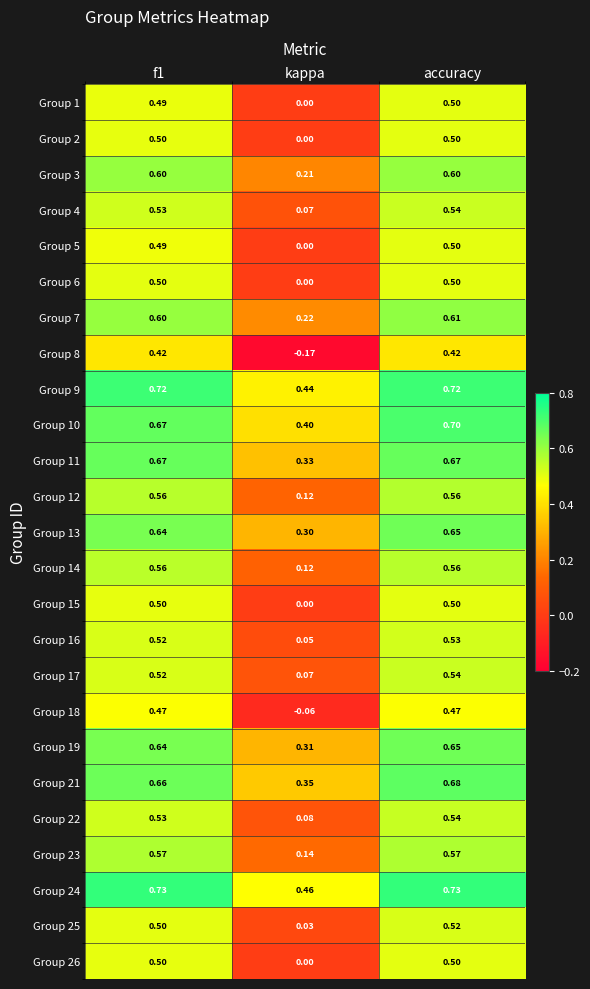

At which label is Group 10 closest to 0?

kappa